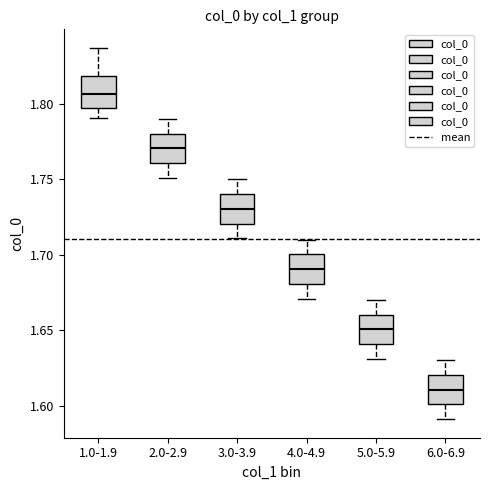

Which box has the highest median line?

1.0-1.9